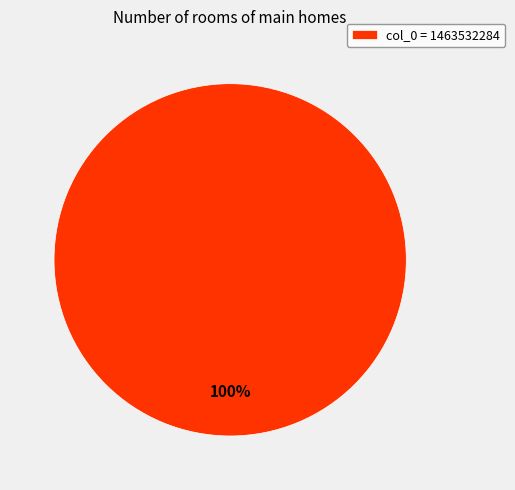

Is there a majority slice in this chart?

Yes